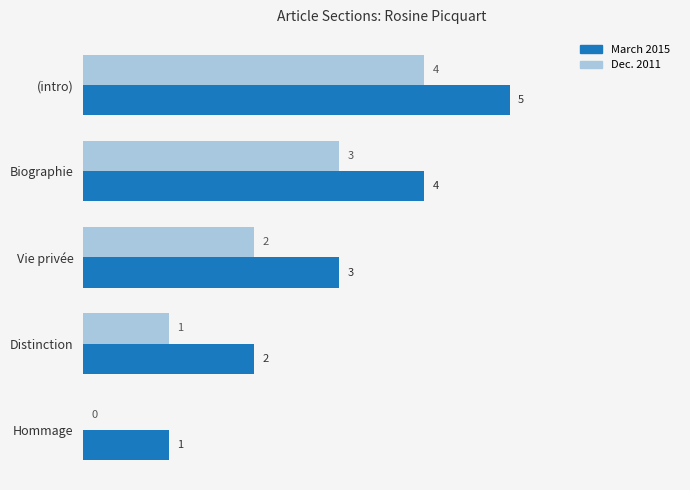

Which series has the largest total across all categories?

March 2015